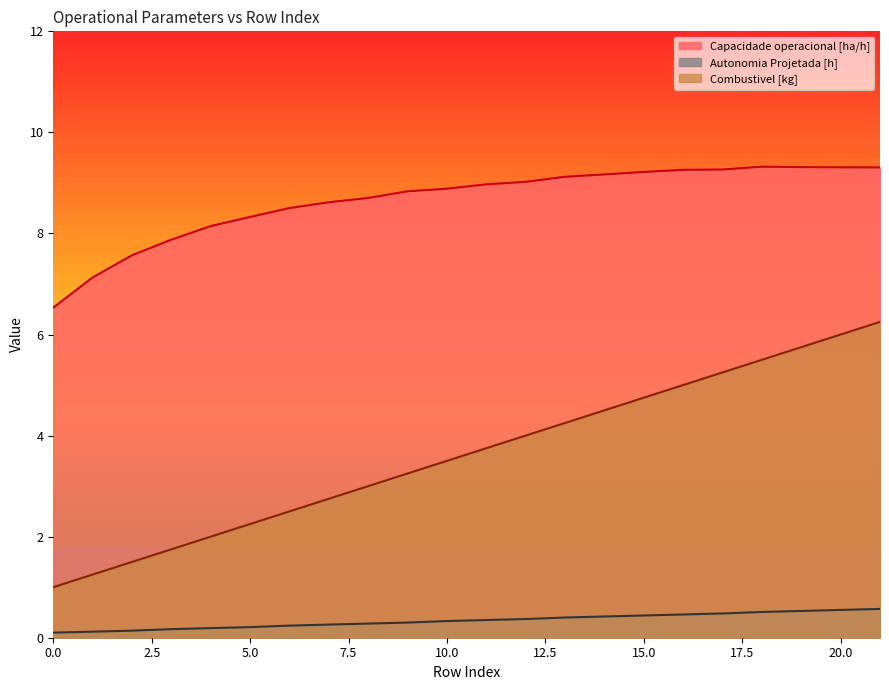

What are all the series names shown in the legend?

Capacidade operacional [ha/h], Autonomia Projetada [h], Combustivel [kg]